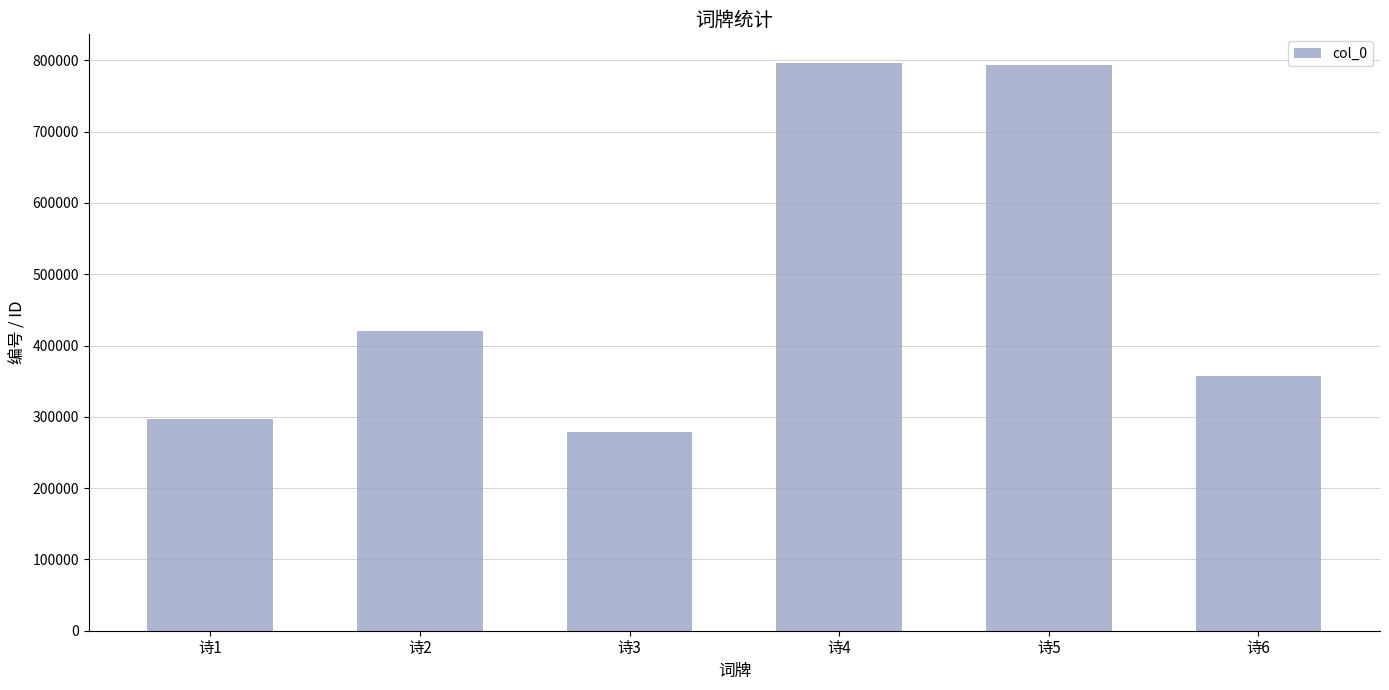

How many data points are less than 420440?

3